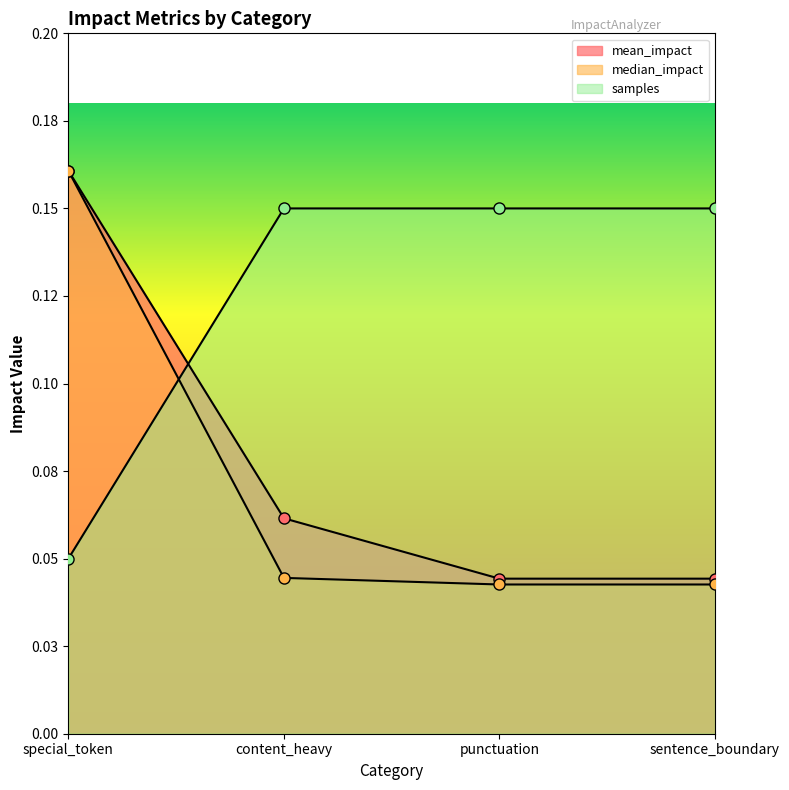

True or false: samples has a value of 0.2 at sentence_boundary.

False